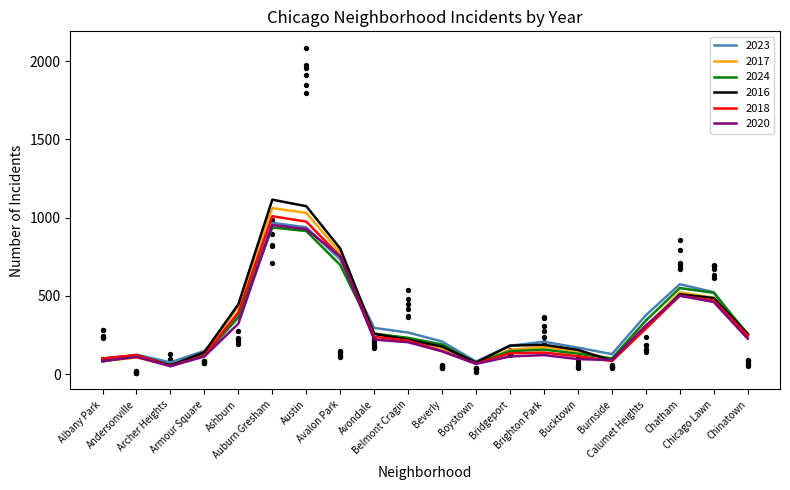

Which series reaches the maximum Y coordinate?

2016